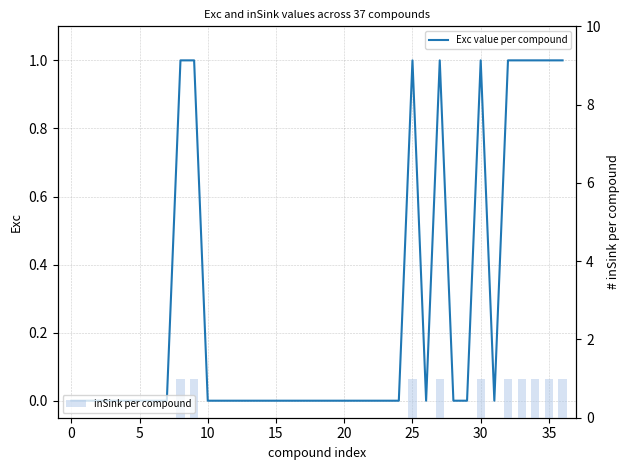

Does the chart contain stacked bars?

No